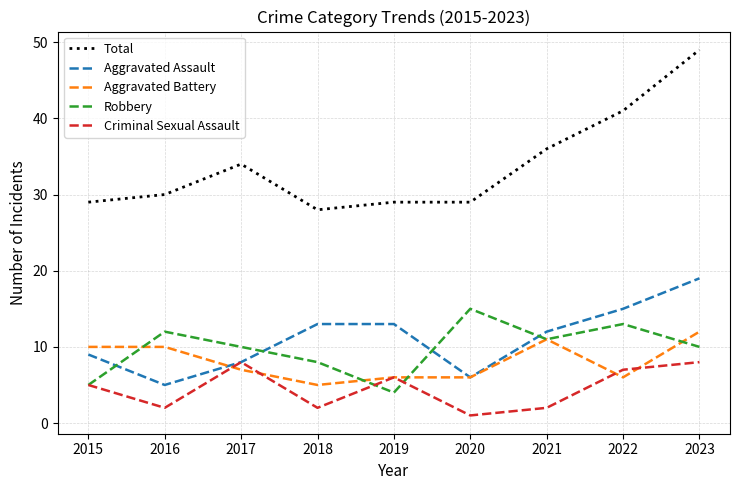

How many categories are shown in the chart?

9